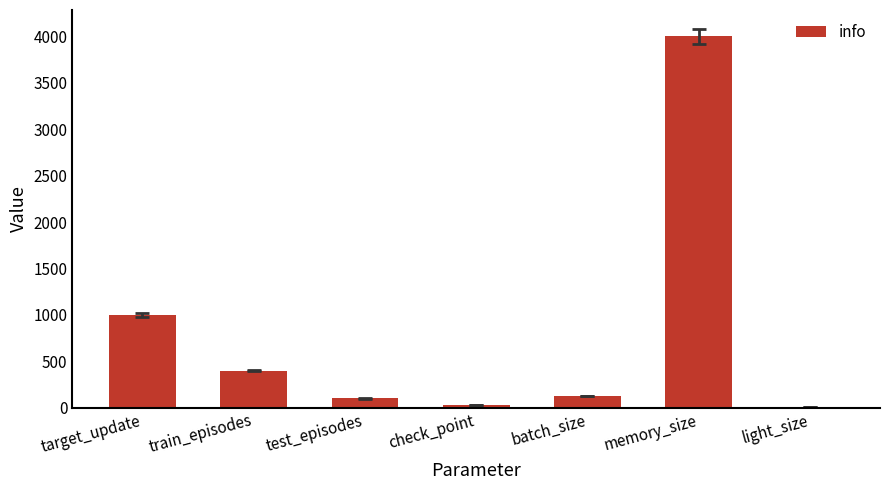

What is the change in value from check_point to memory_size?

+3975